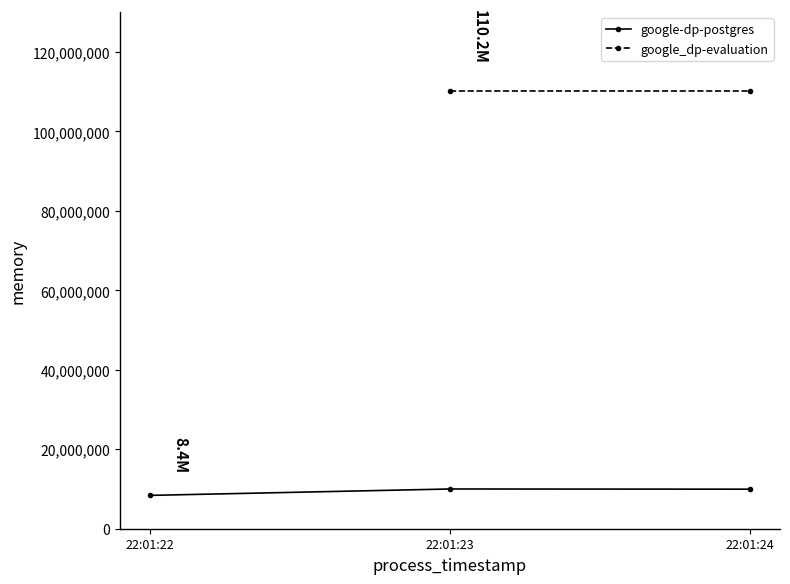

Rank the categories by value from highest to lowest.

22:01:23, 22:01:24, 22:01:22